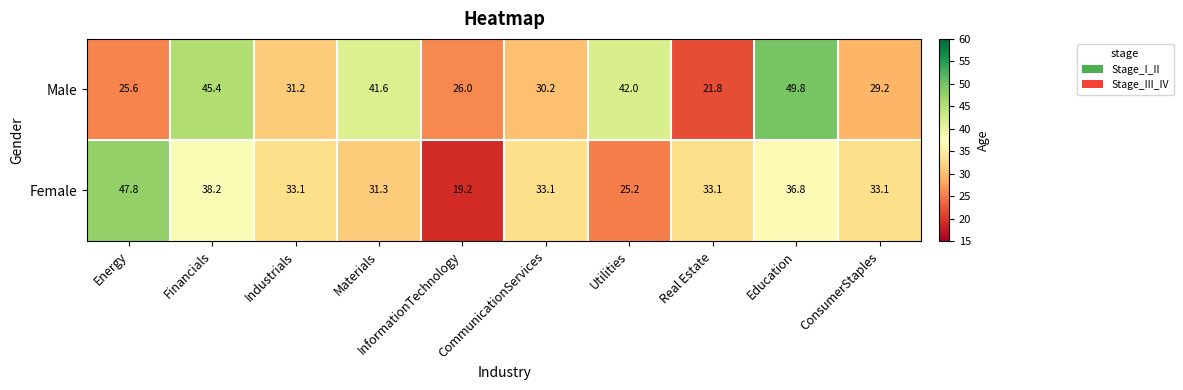

Which series has the largest range (max minus min)?

Female